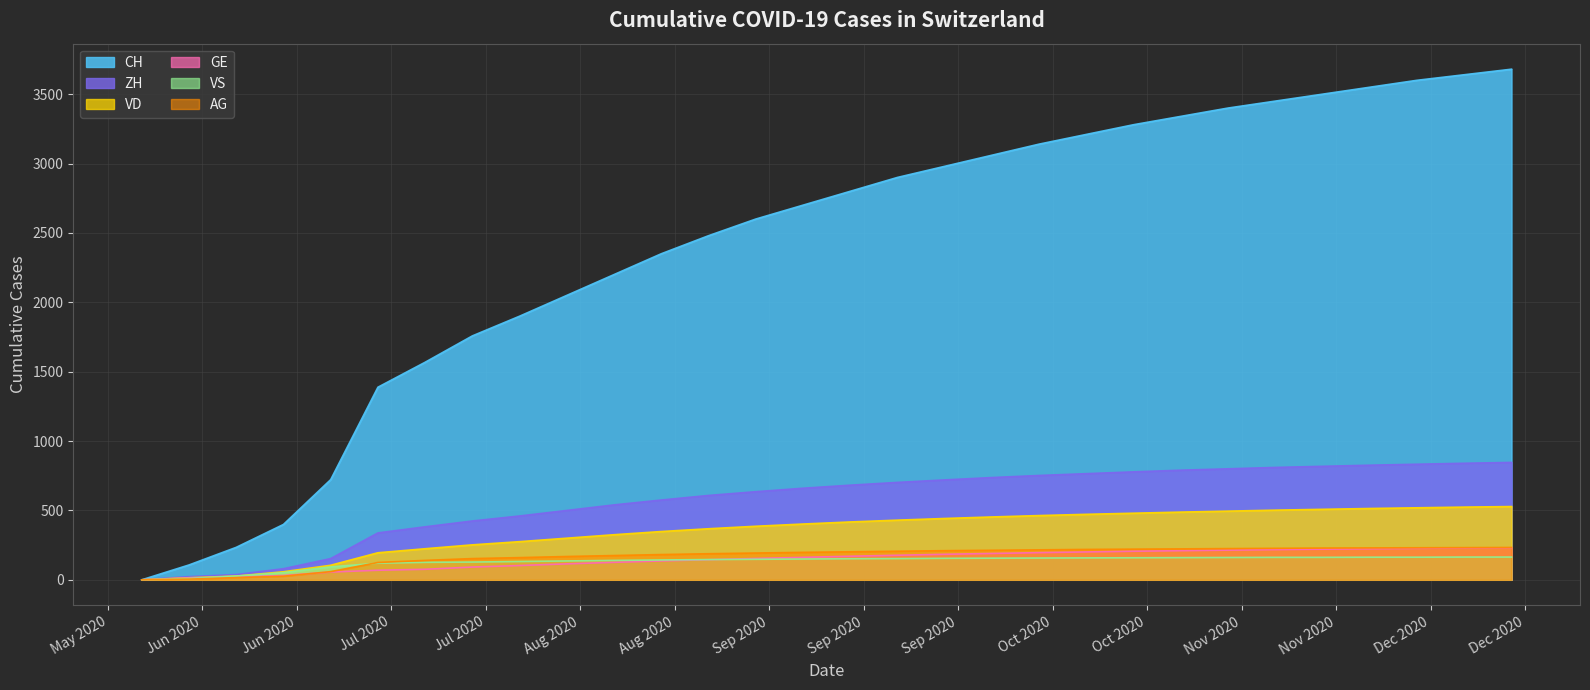

What is the label of the 23rd point from the left?

2020-11-01